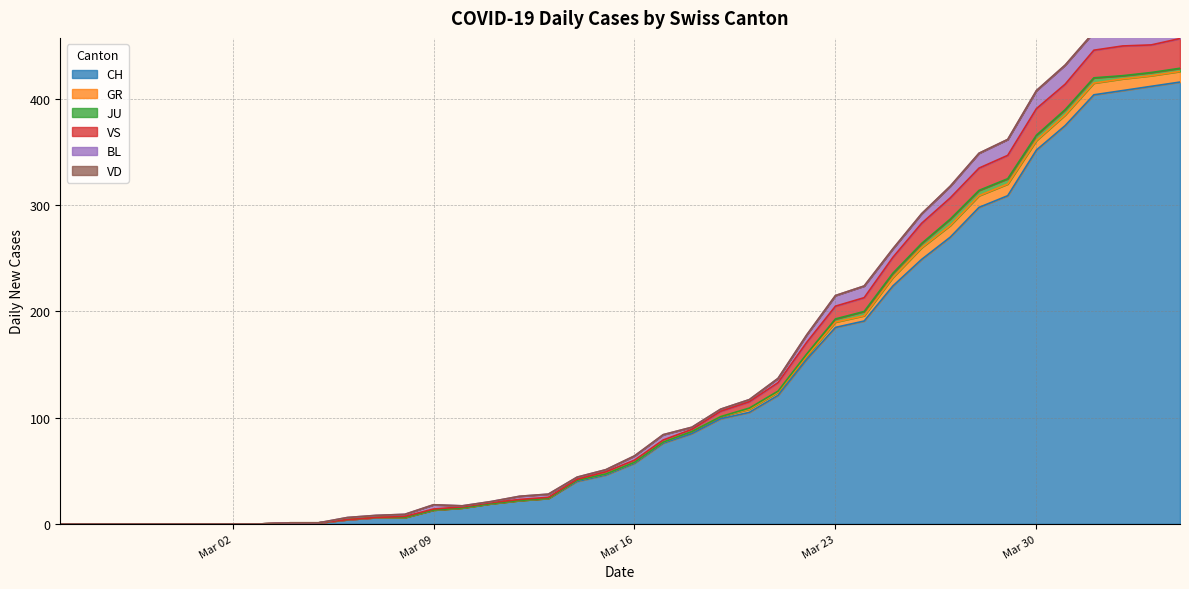

What are all the series names shown in the legend?

CH, GR, JU, VS, BL, VD